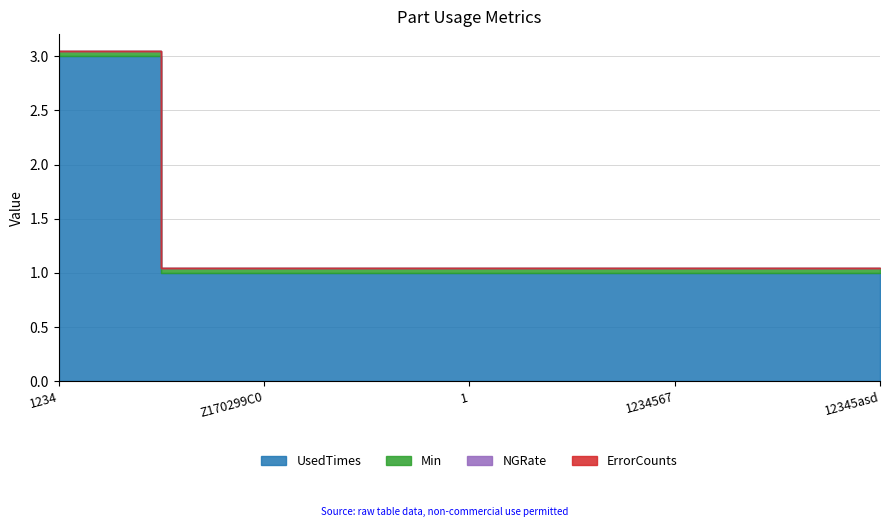

Does the chart have visible grid lines?

Yes